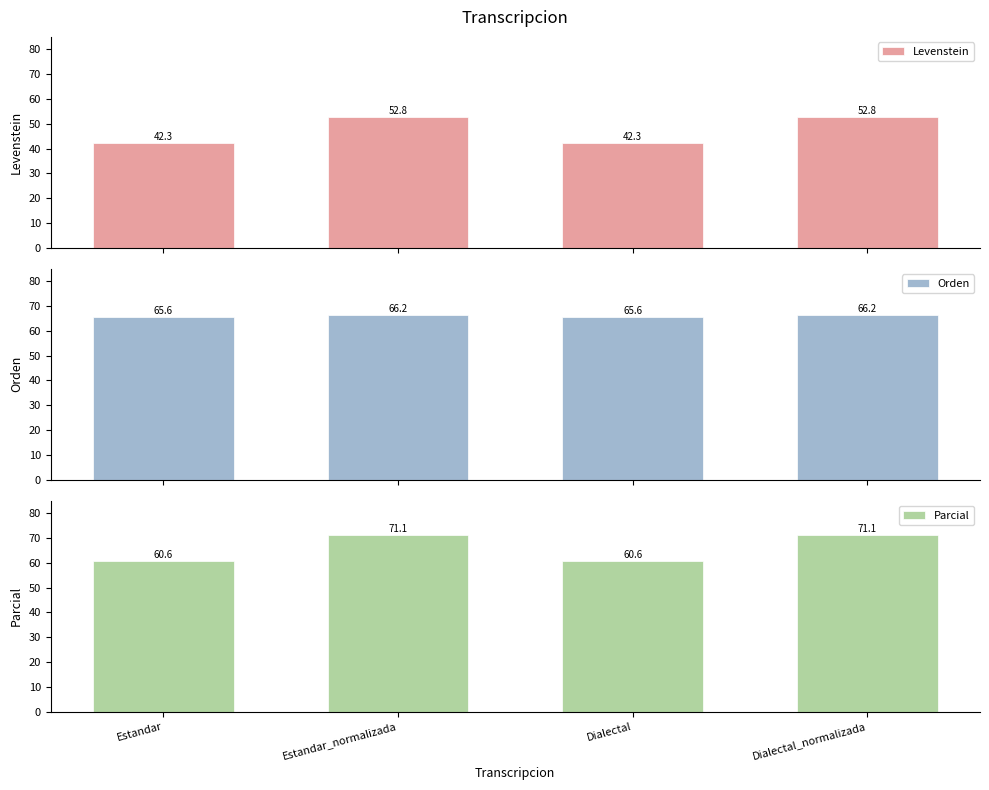

Count the Orden values in the range 65 to 66.

2